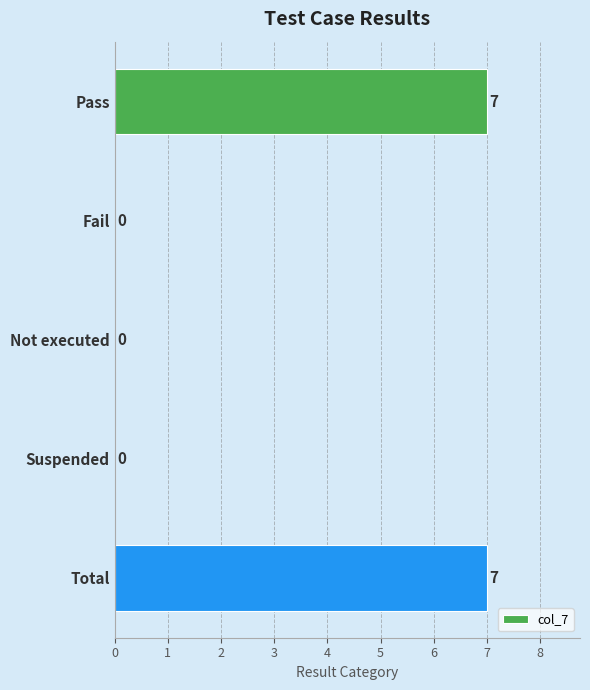

The chart shows a value of 3 at Not executed. True or false?

False